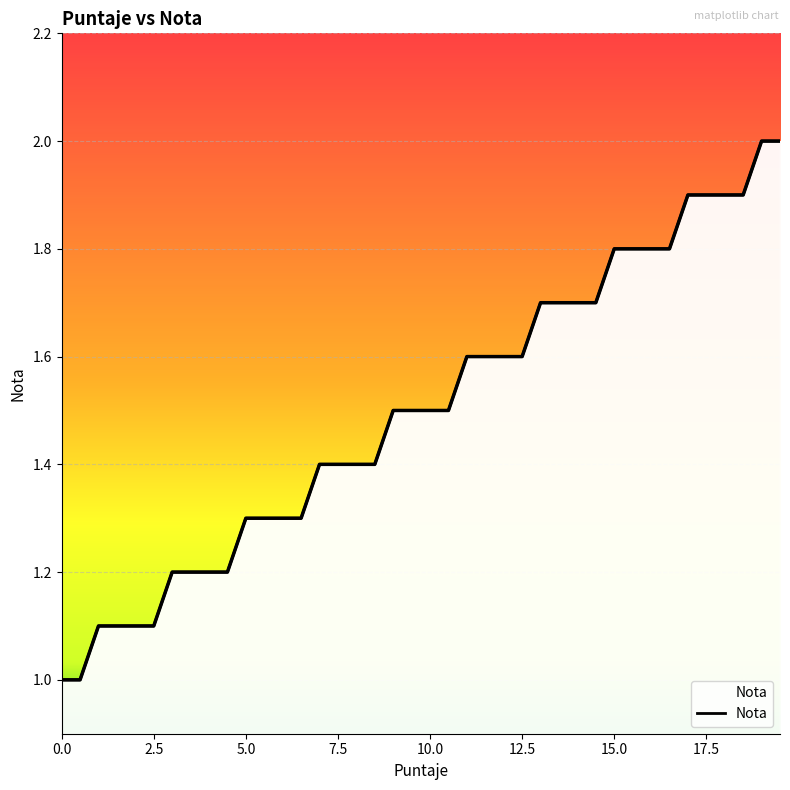

True or false: the data has more than 2 interior local peaks.

False